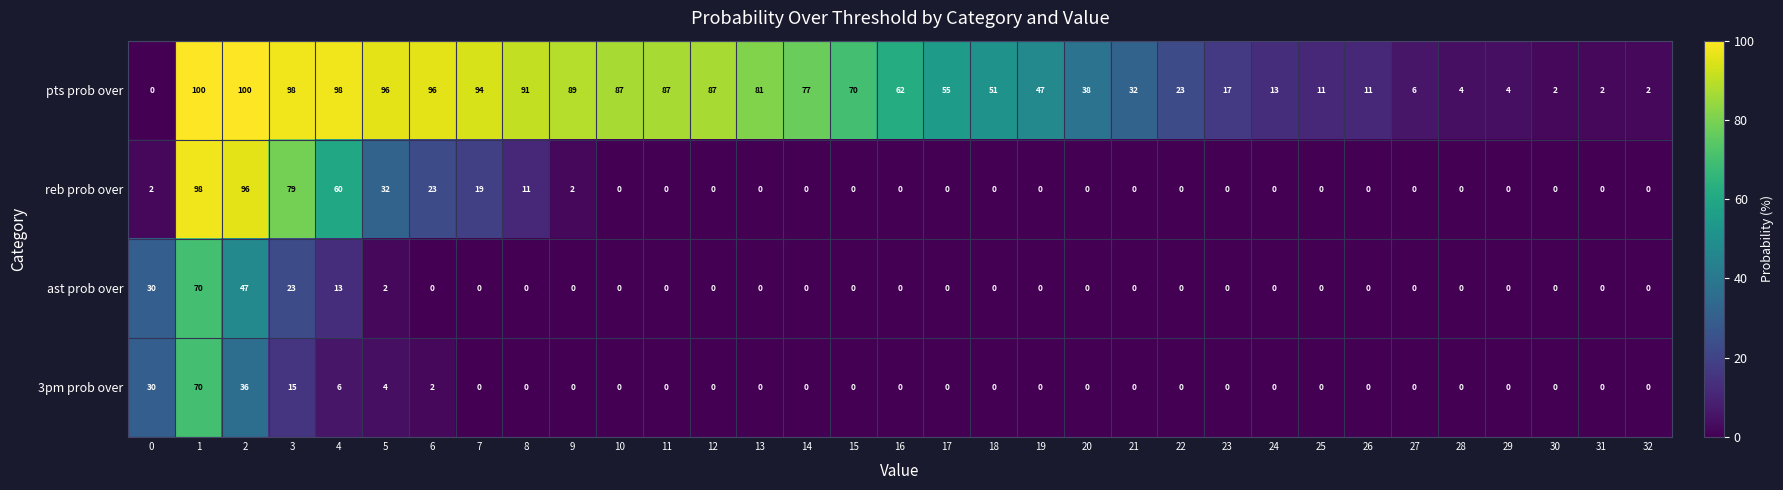

What is the difference between the second highest and second lowest values in the pts prob over series?

98